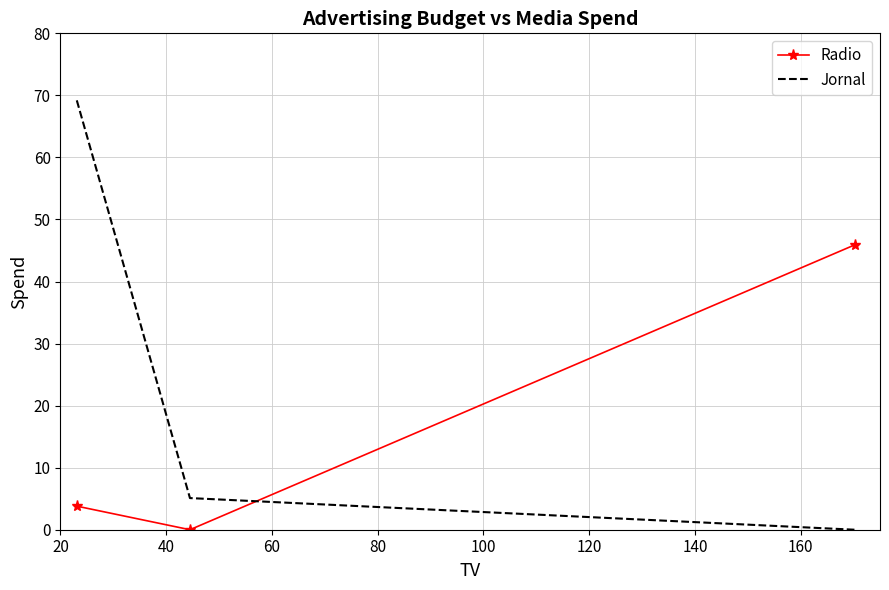

What is the maximum value shown in the chart?

69.2